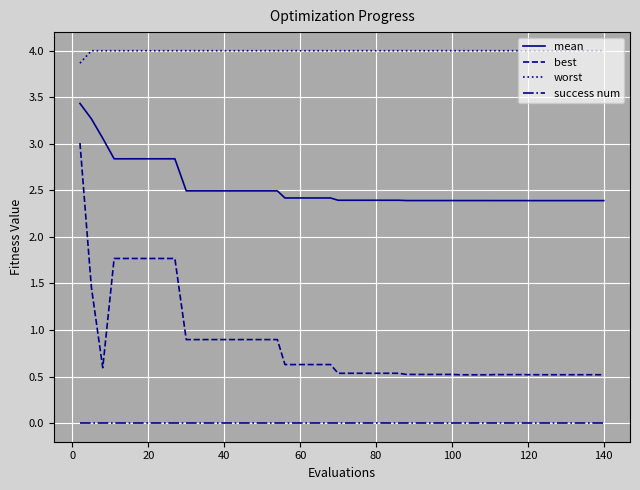

What is the minimum value for best?

0.5